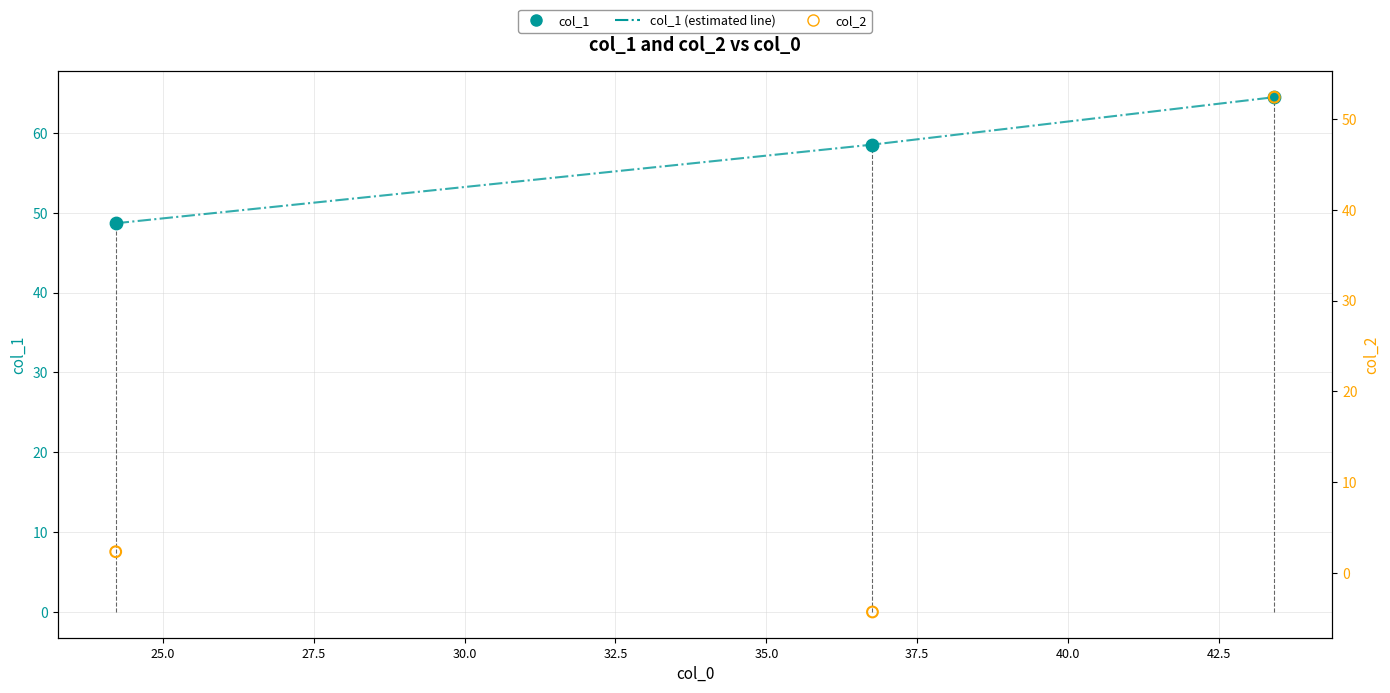

Which series has the largest total across all categories?

col_1 (estimated)